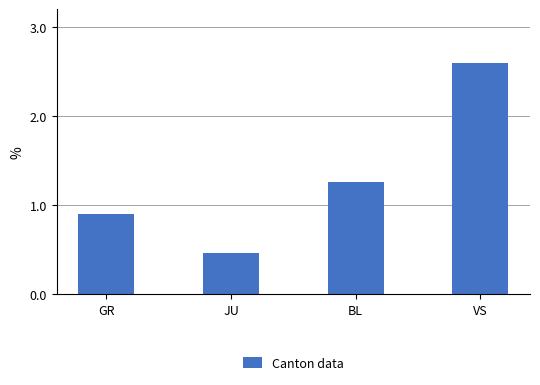

Is it true that the value at GR is 1.3?

False